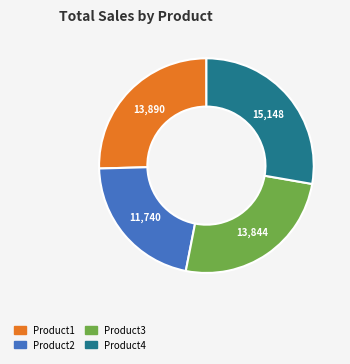

Combined, do Product1 and Product2 account for over 50%?

No